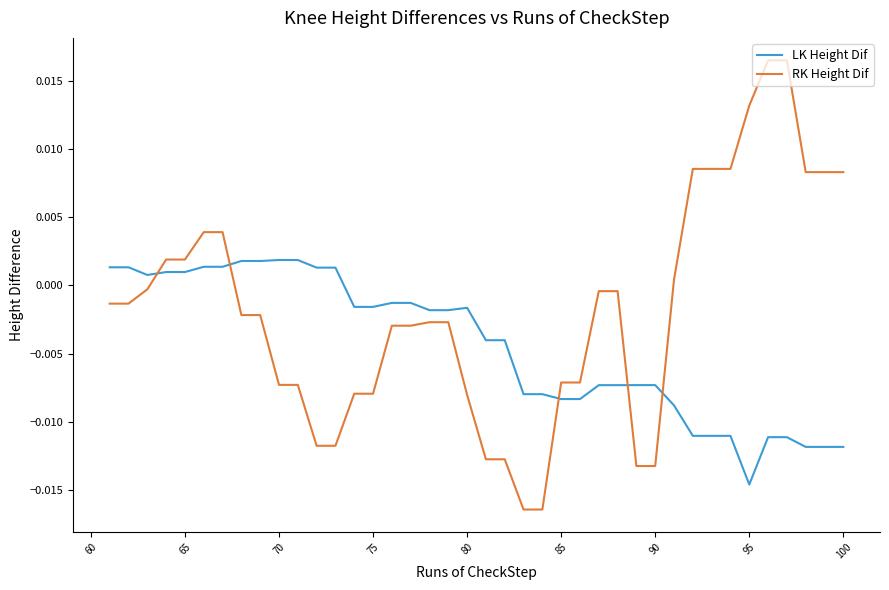

Rank the series by their average value, from lowest to highest.

LK Height Dif, RK Height Dif